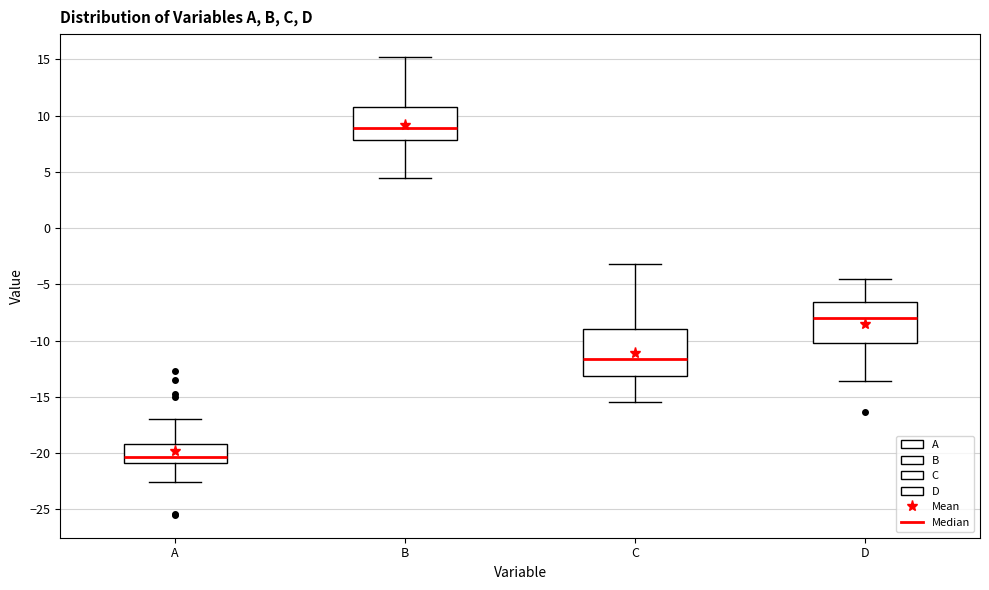

Which box's median line is the highest?

B